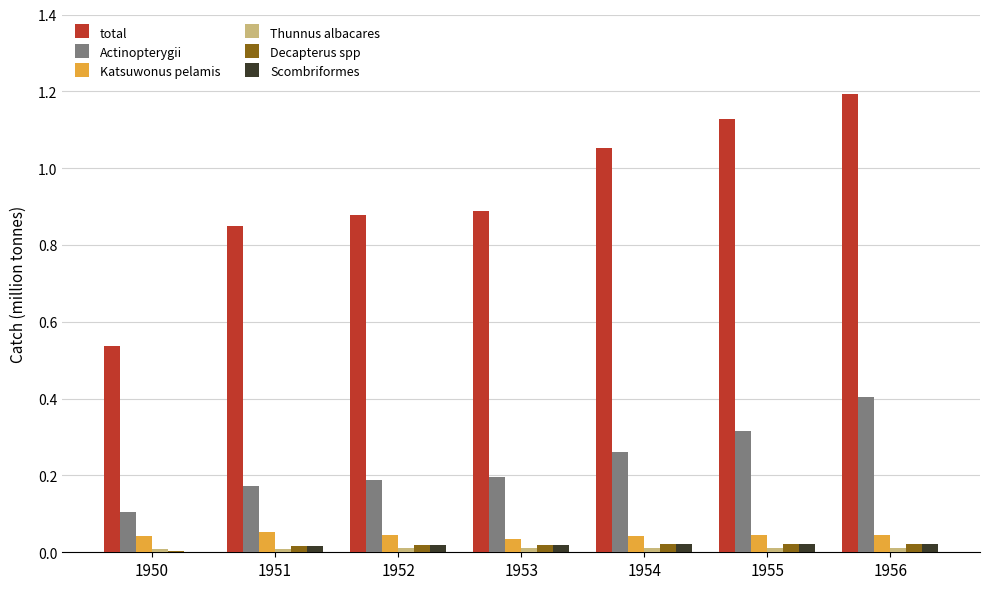

Between 1952 and 1954, which series saw the biggest shift?

total